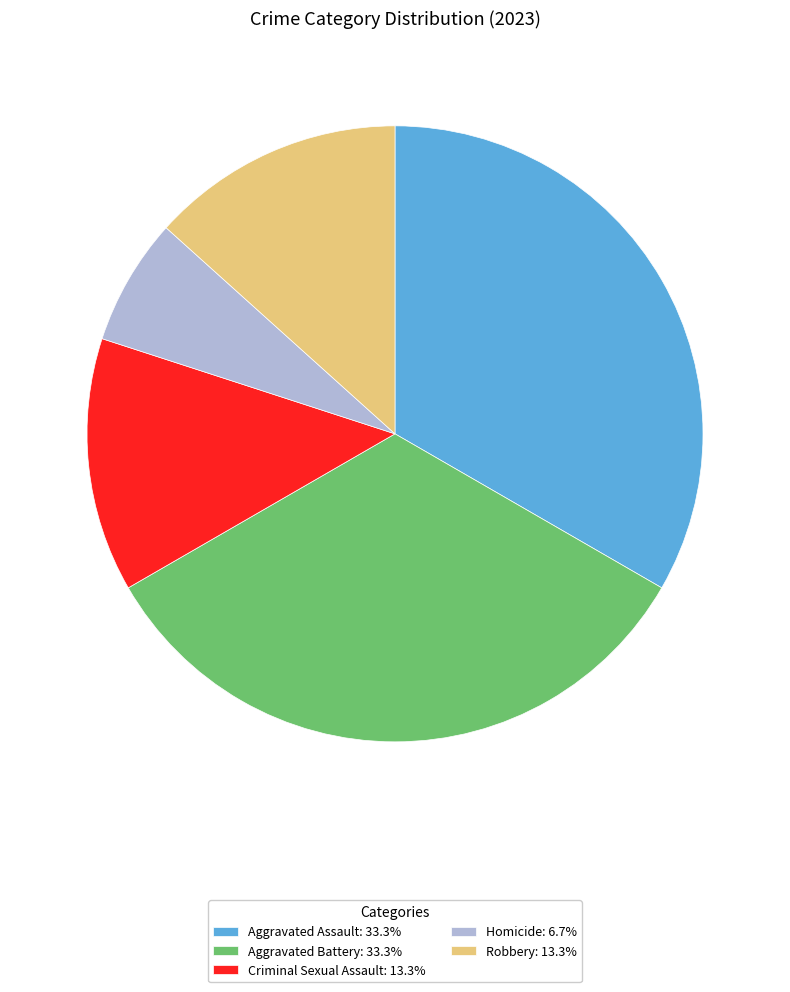

What is the ratio of the value at Criminal Sexual Assault: 13.3% to the value at Robbery: 13.3%?

1.0